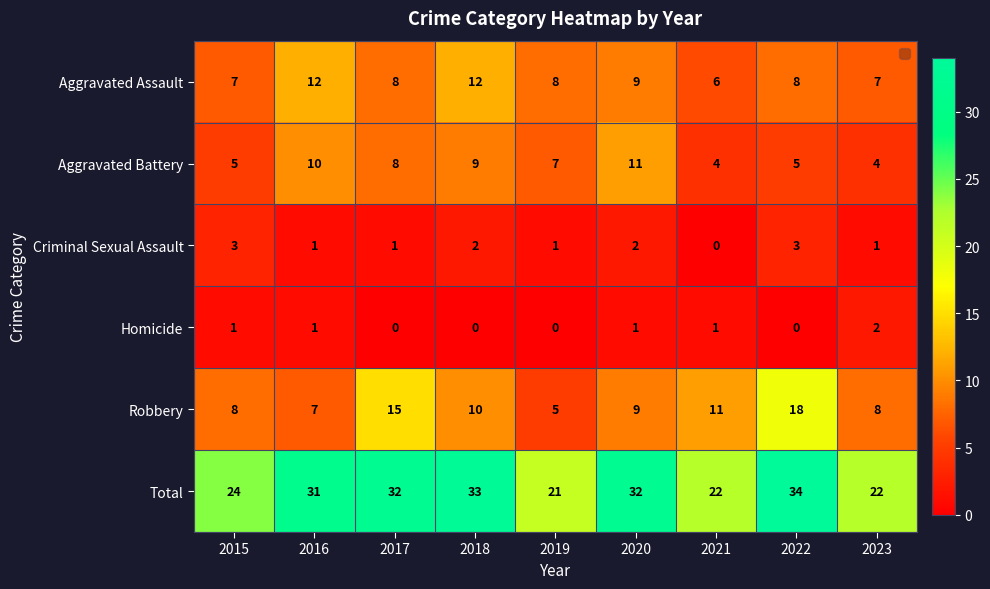

How many Aggravated Assault values are between 7 and 9?

6